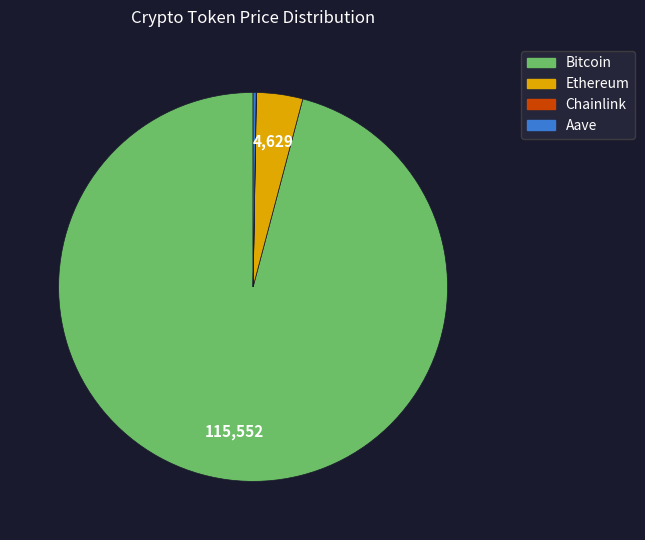

The Ethereum slice represents 4% of the pie. True or false?

True